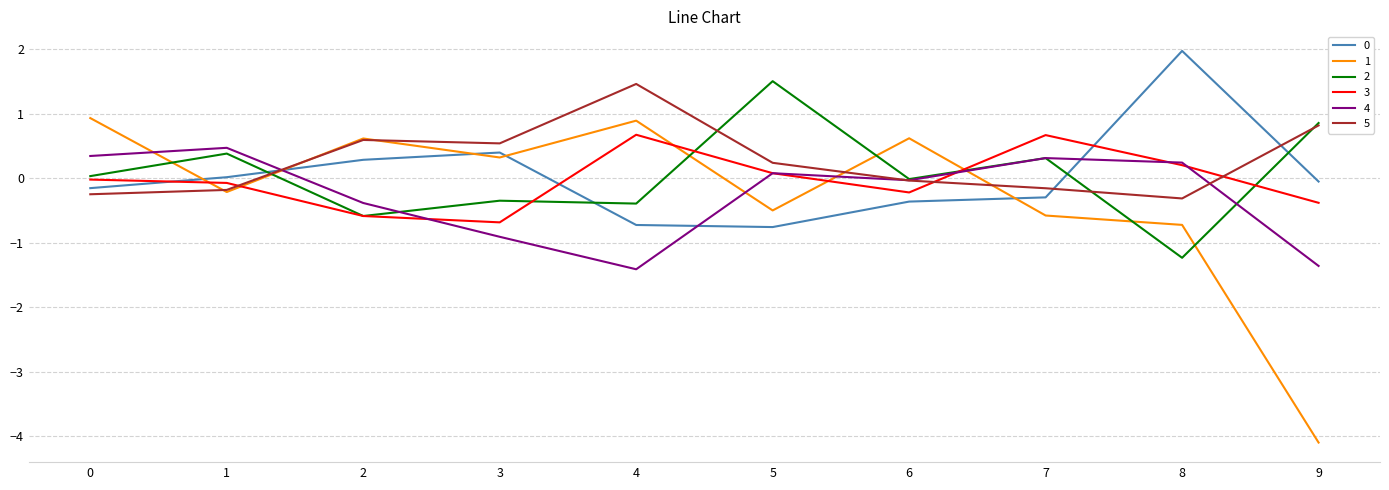

What is the maximum value shown in the chart?

2.0